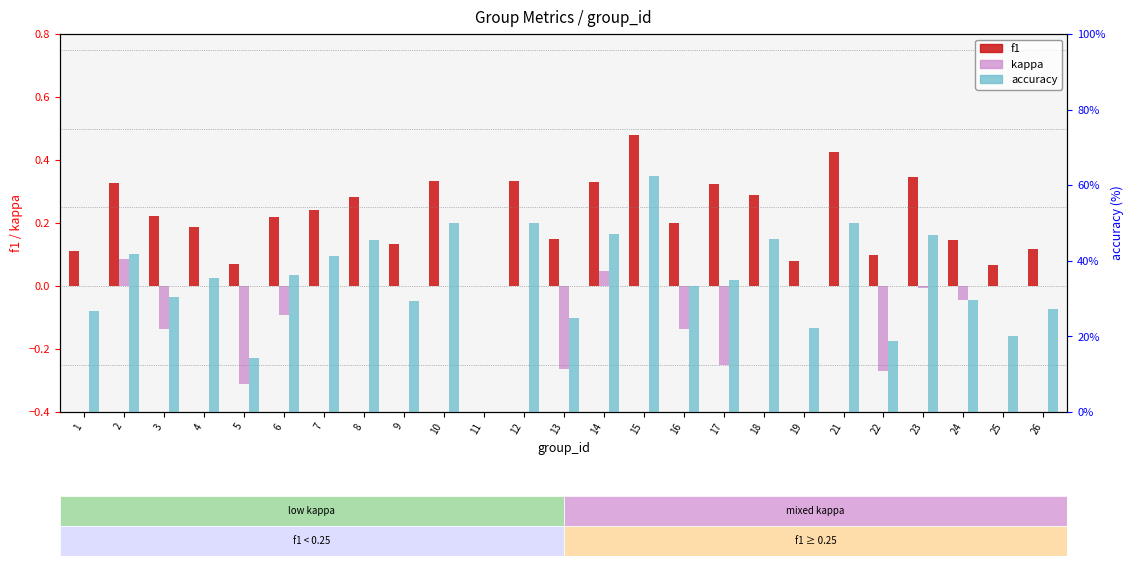

The value of kappa at 13 is -0.3. True or false?

True